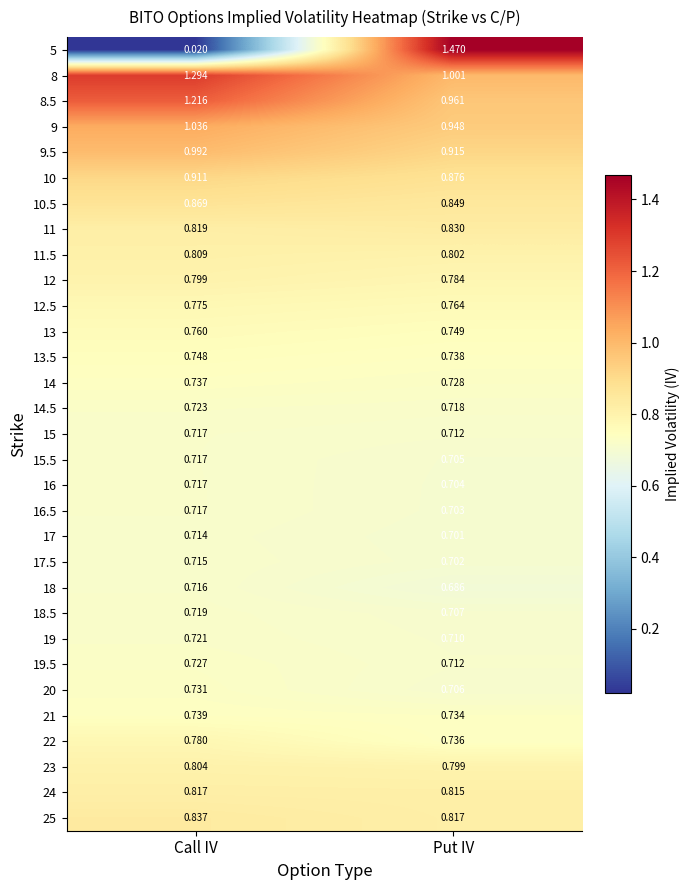

Which label corresponds to the smallest value in the chart?

Call IV